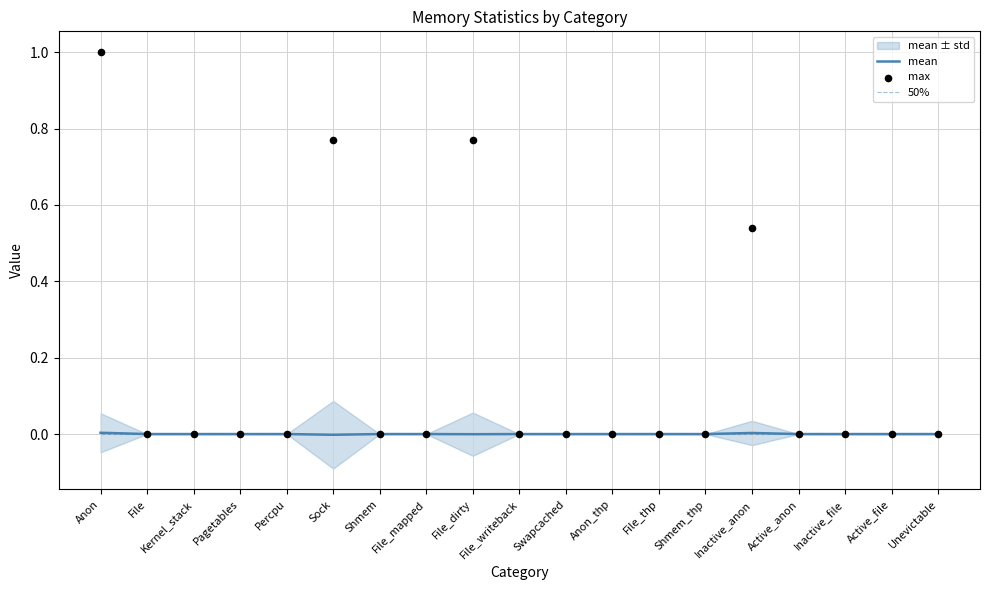

Which series contains the highest Y value?

max